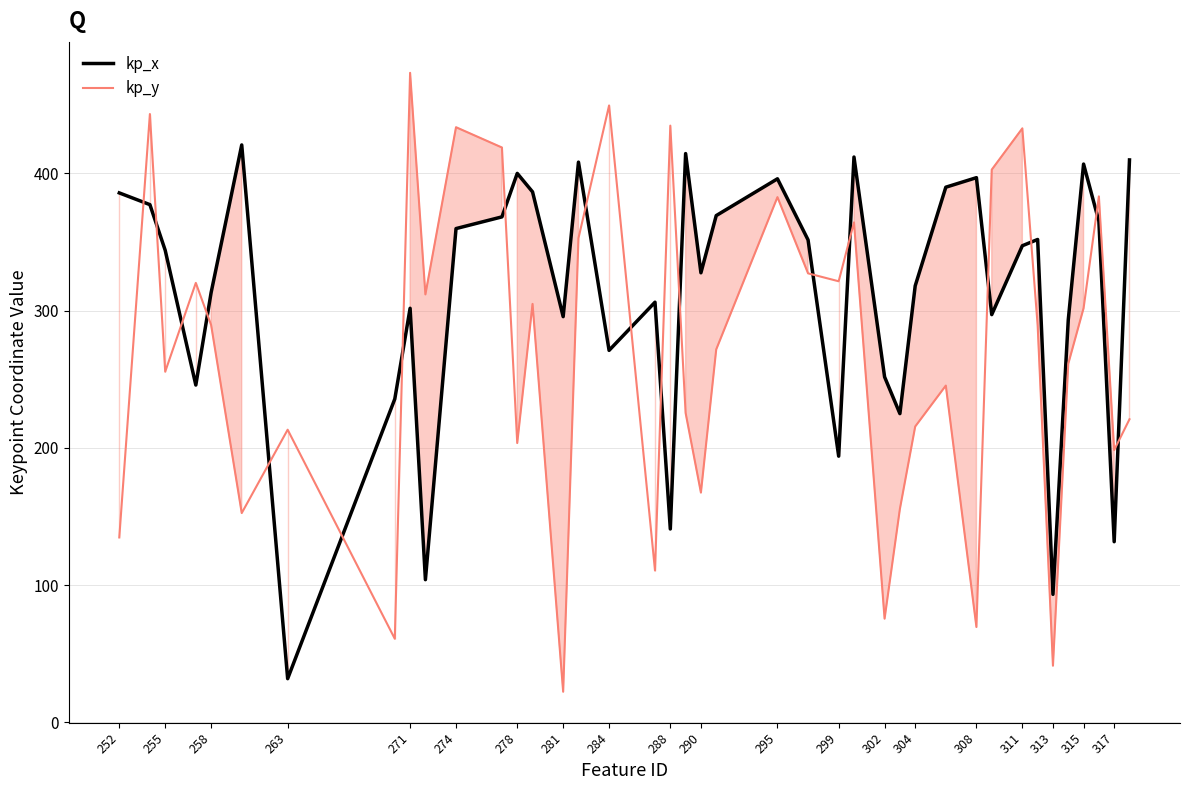

Which series has the widest spread of values?

kp_y